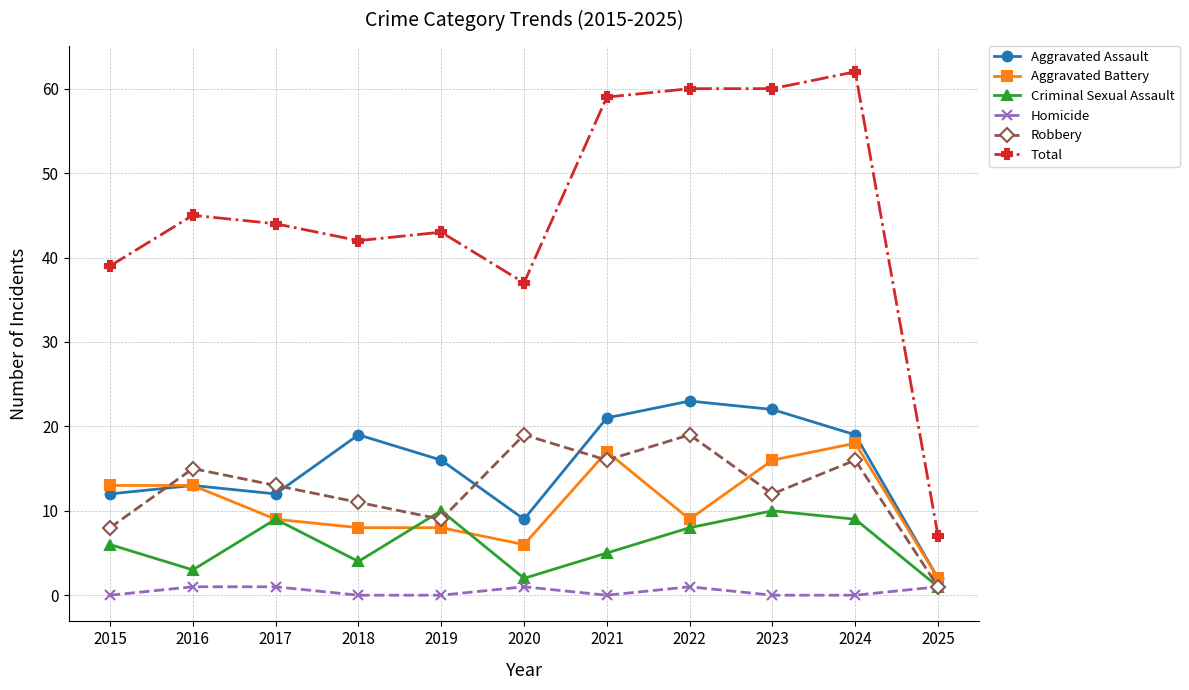

How many Criminal Sexual Assault values are between 3 and 9?

7